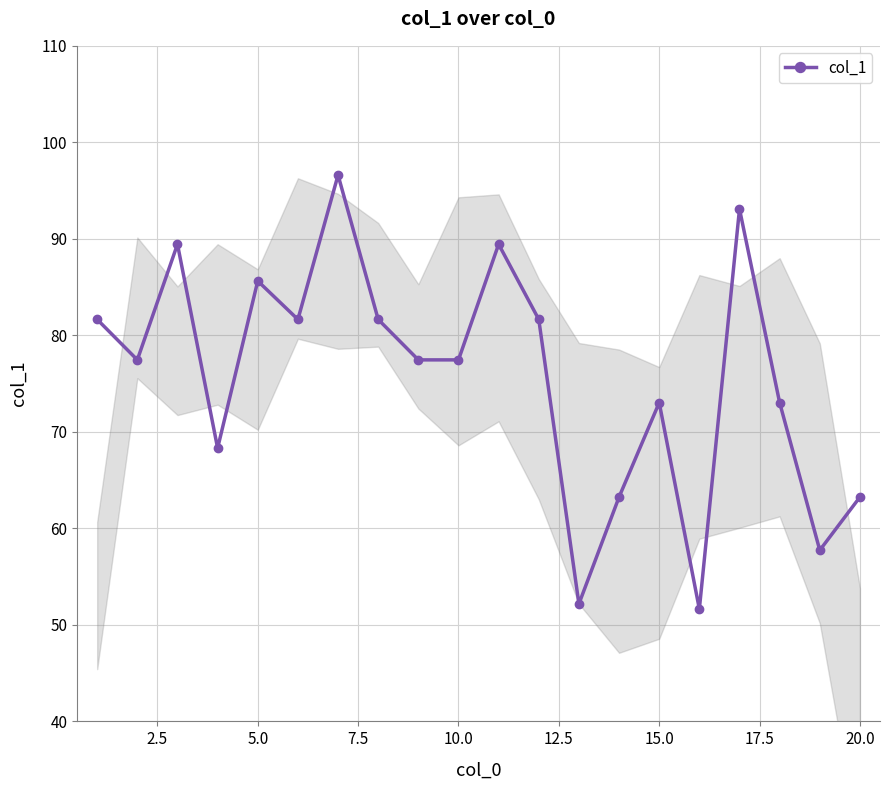

What is the difference between the maximum and minimum values?

45.0